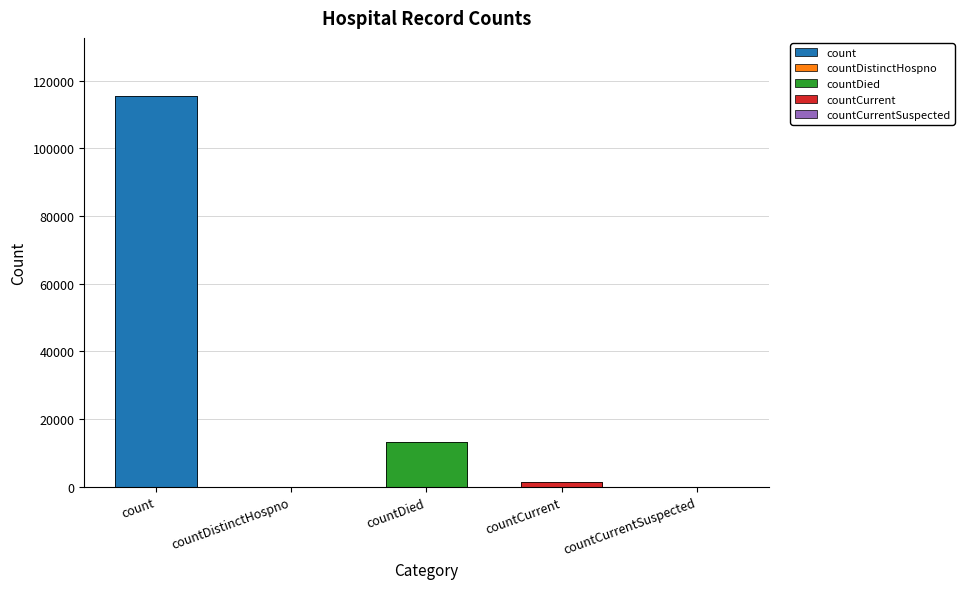

What is the greatest value displayed?

115379